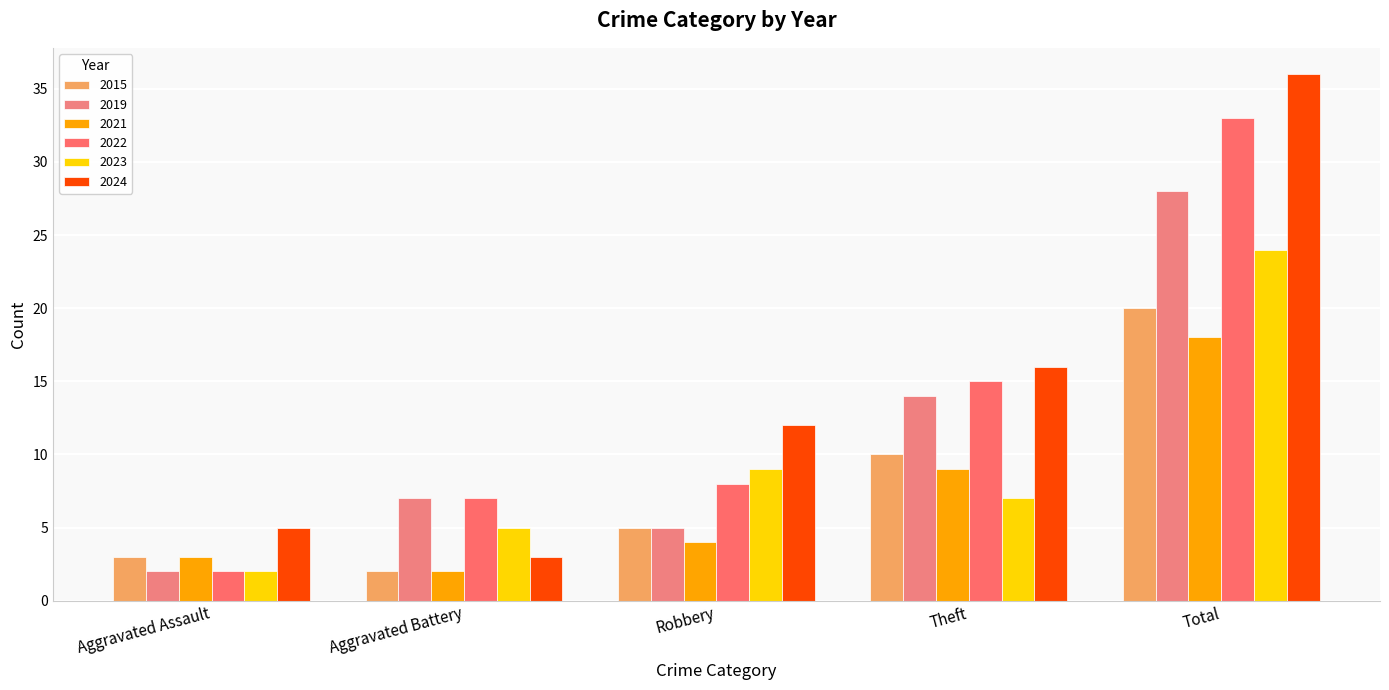

Which category has the highest value in the 2022 series?

Total